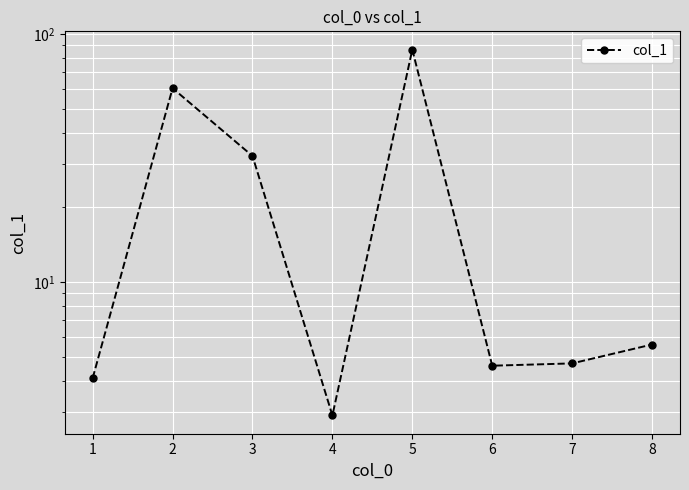

What is the value of the 3rd point from the left?

32.2